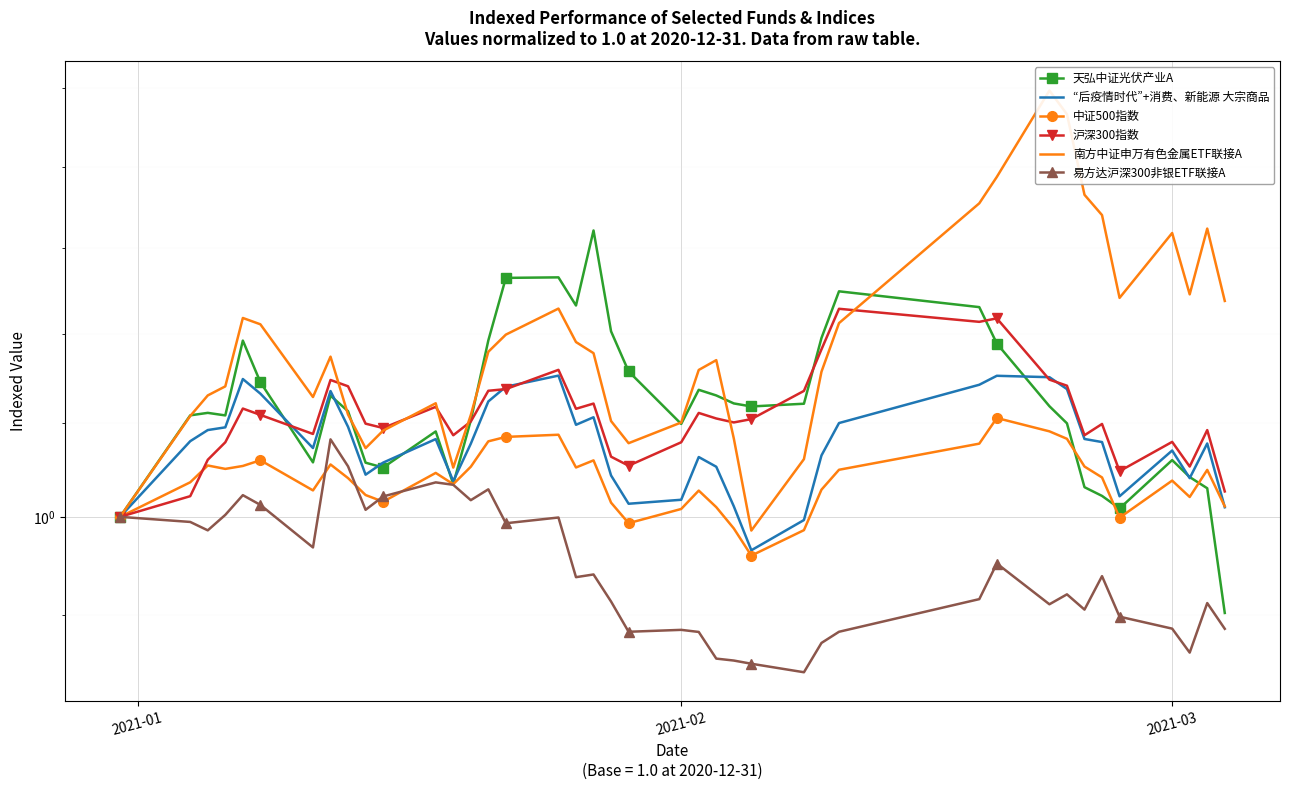

What is the sum of all “后疫情时代”+消费、新能源 大宗商品 values?

41.5